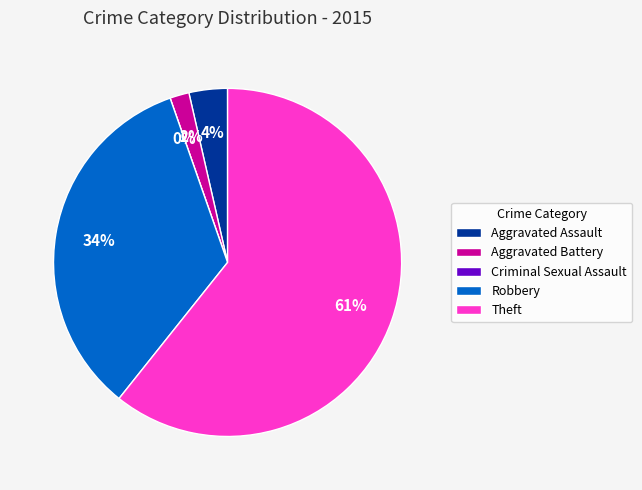

True or false: Criminal Sexual Assault accounts for 0% of the total.

True